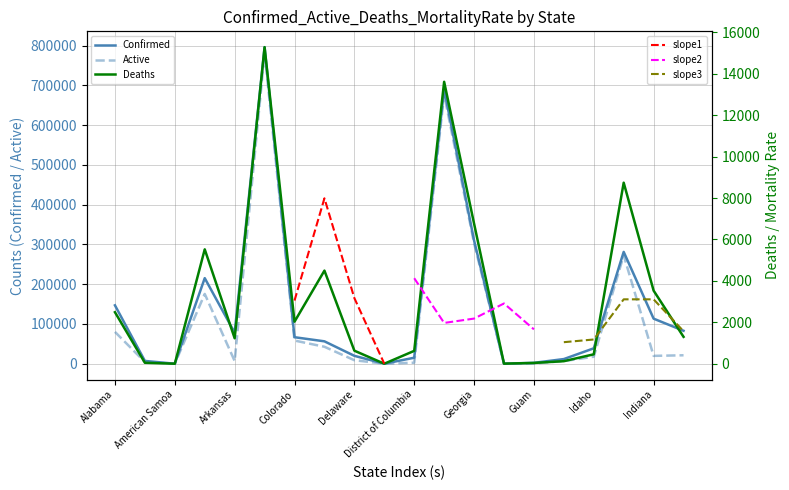

Reading right to left, transcribe all the data shown in this chart.

Confirmed: Iowa=82871	Indiana=113337	Illinois=281303	Idaho=38743	Hawaii=11689	Guam=2235	Grand Princess=103	Georgia=310161	Florida=690499	District of Columbia=15050	Diamond Princess=49	Delaware=19830	Connecticut=56315	Colorado=66669	California=796436	Arkansas=77963	Arizona=215284	American Samoa=0	Alaska=7004	Alabama=146897
Active: Iowa=21223	Indiana=19738	Illinois=272559	Idaho=17615	Hawaii=6575	Guam=655	Grand Princess=100	Georgia=303392	Florida=676881	District of Columbia=2500	Diamond Princess=49	Delaware=8758	Connecticut=42614	Colorado=58287	California=781145	Arkansas=6782	Arizona=175532	American Samoa=0	Alaska=4228	Alabama=80082
Deaths: Iowa=1298	Indiana=3530	Illinois=8744	Idaho=454	Hawaii=122	Guam=37	Grand Princess=3	Georgia=6769	Florida=13618	District of Columbia=621	Diamond Princess=0	Delaware=629	Connecticut=4497	Colorado=2030	California=15291	Arkansas=1229	Arizona=5525	American Samoa=0	Alaska=45	Alabama=2488